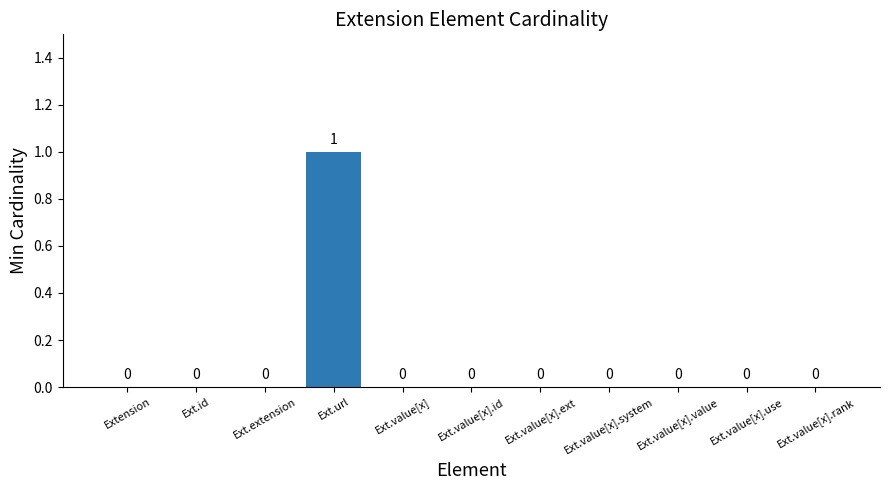

The chart shows a value of 0 at Ext.value[x].value. True or false?

True